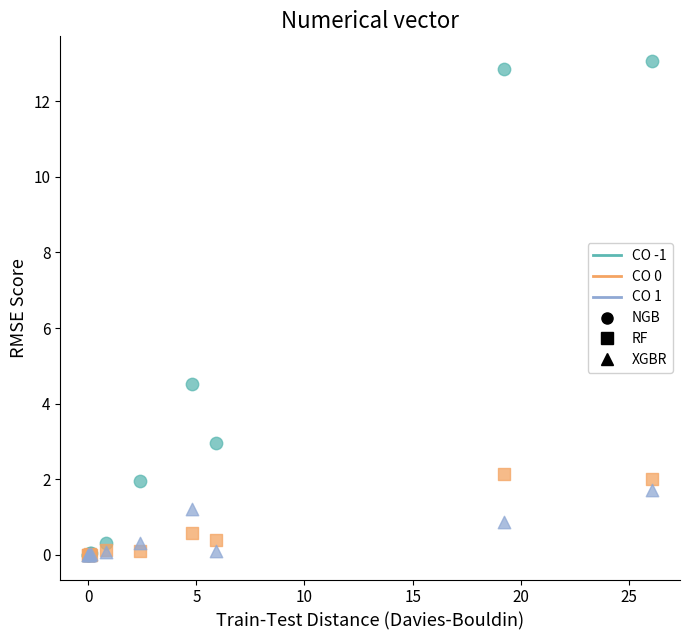

In the NGB series, what Y value is closest to 6?

4.5